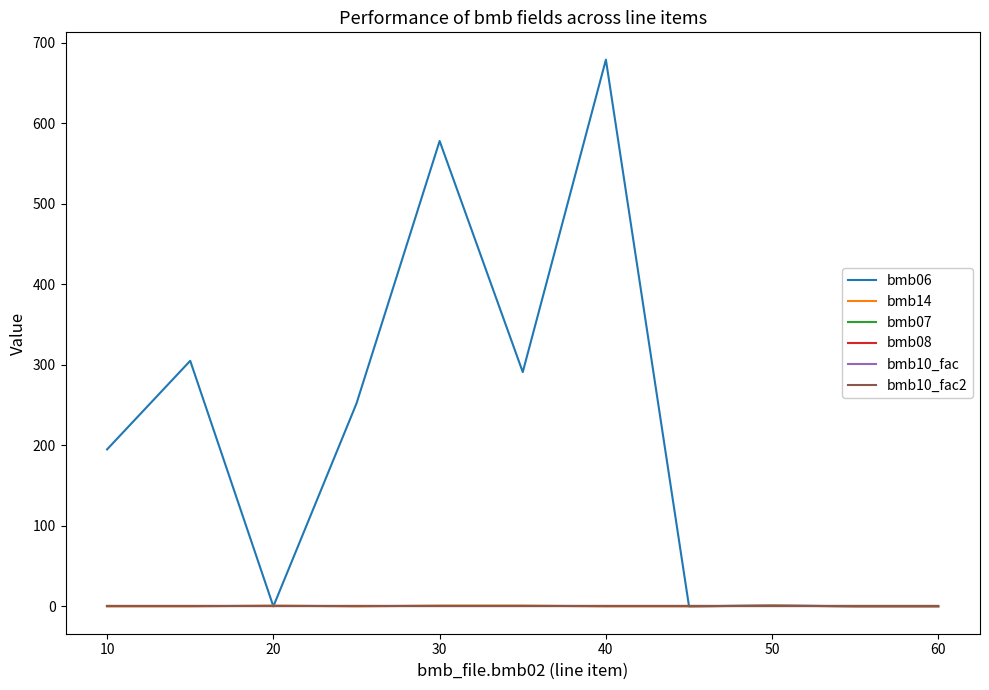

Is this an area chart (filled region under the line)?

No